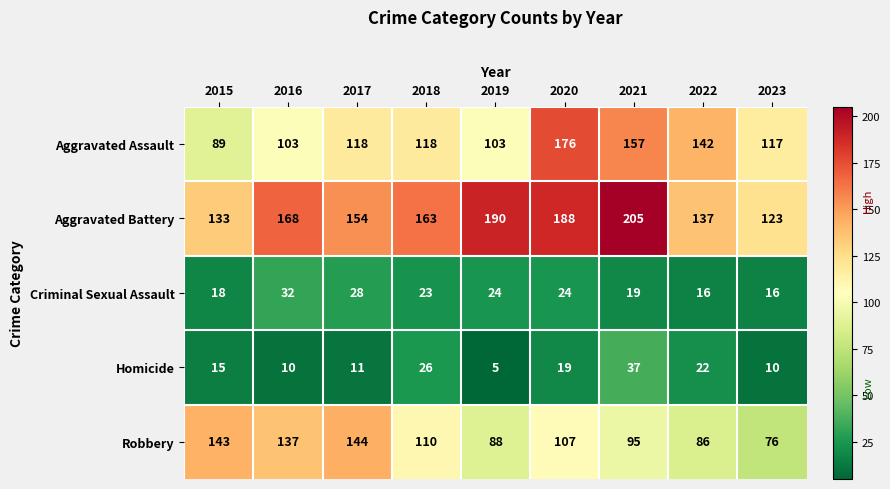

Which series has the widest spread of values?

Aggravated Assault